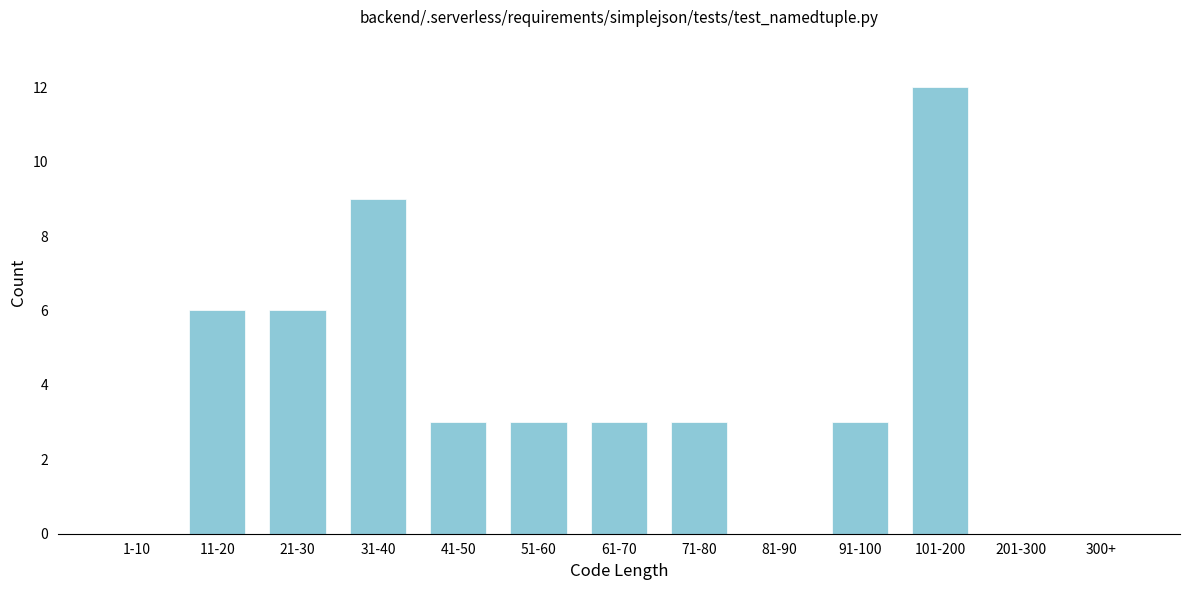

Reading left to right, extract all data points from this chart.

1-10=0	11-20=6	21-30=6	31-40=9	41-50=3	51-60=3	61-70=3	71-80=3	81-90=0	91-100=3	101-200=12	201-300=0	300+=0